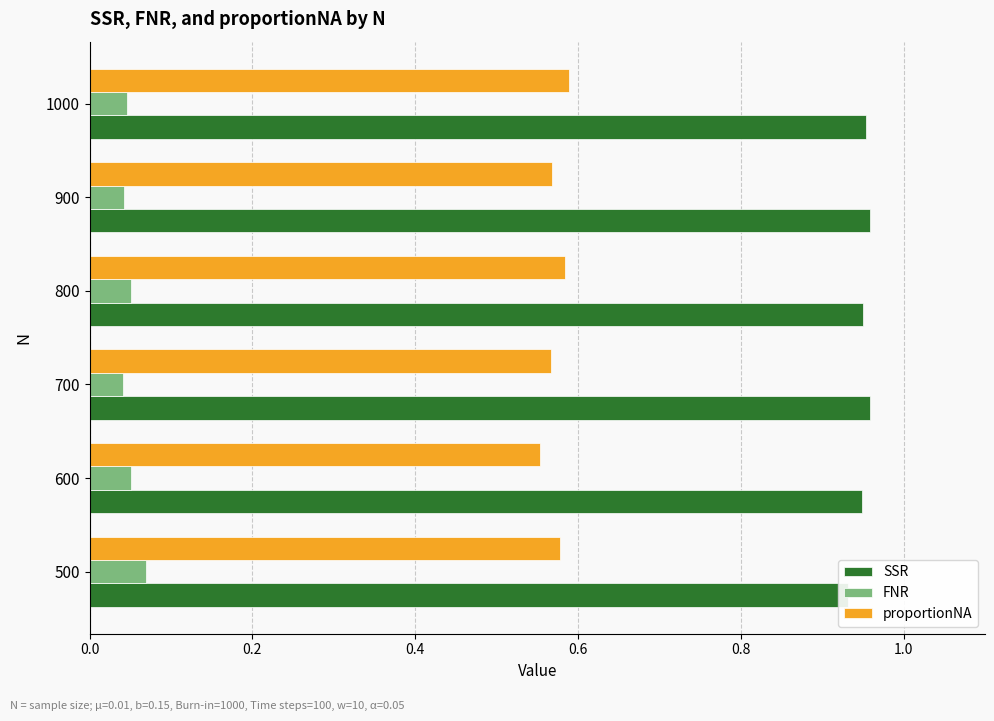

What are all the series names shown in the legend?

SSR, FNR, proportionNA